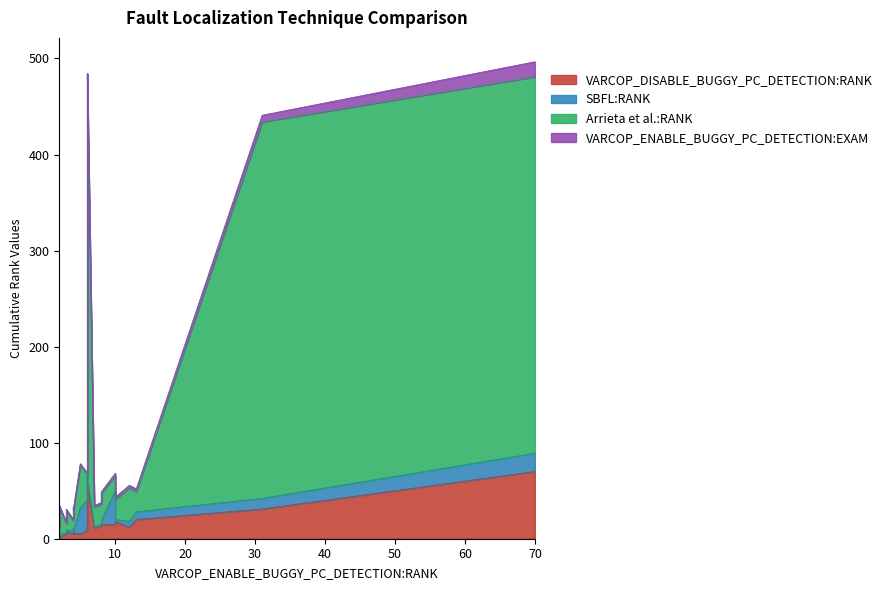

What is the label of the 13th point from the left?

7